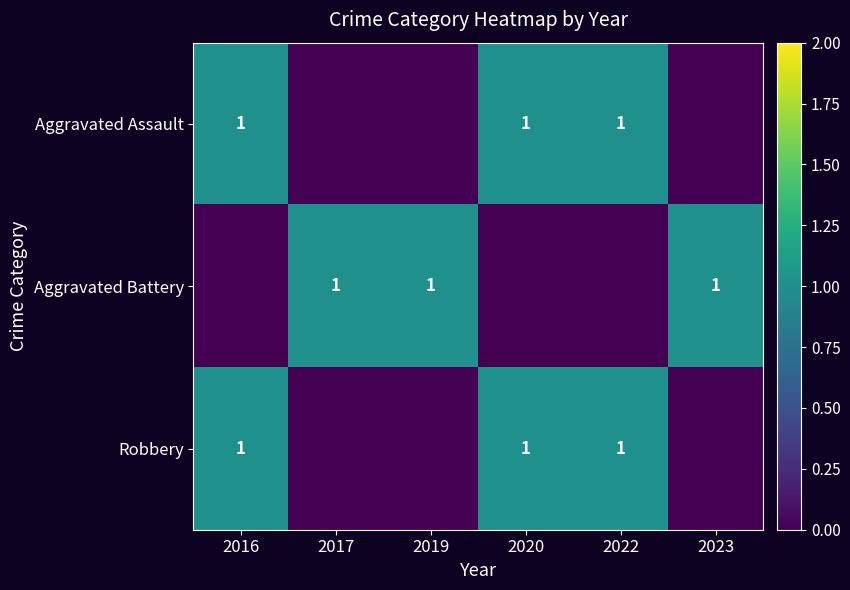

The value of Aggravated Battery at 2019 is 1. True or false?

True